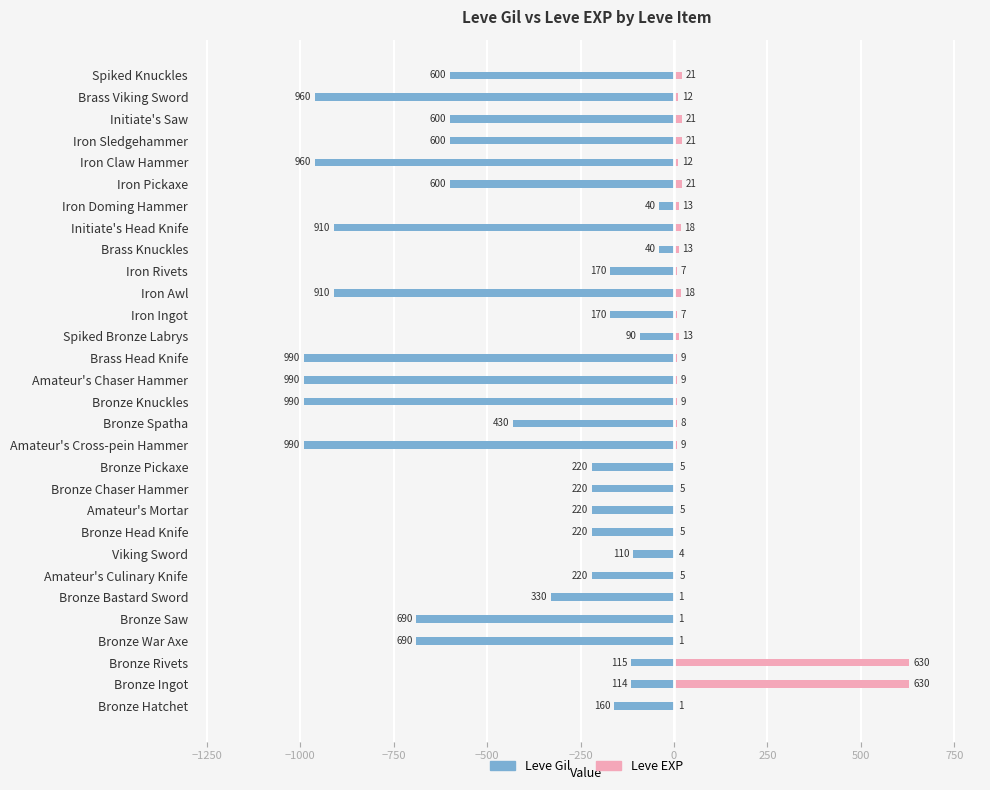

How many bars are there in total?

60